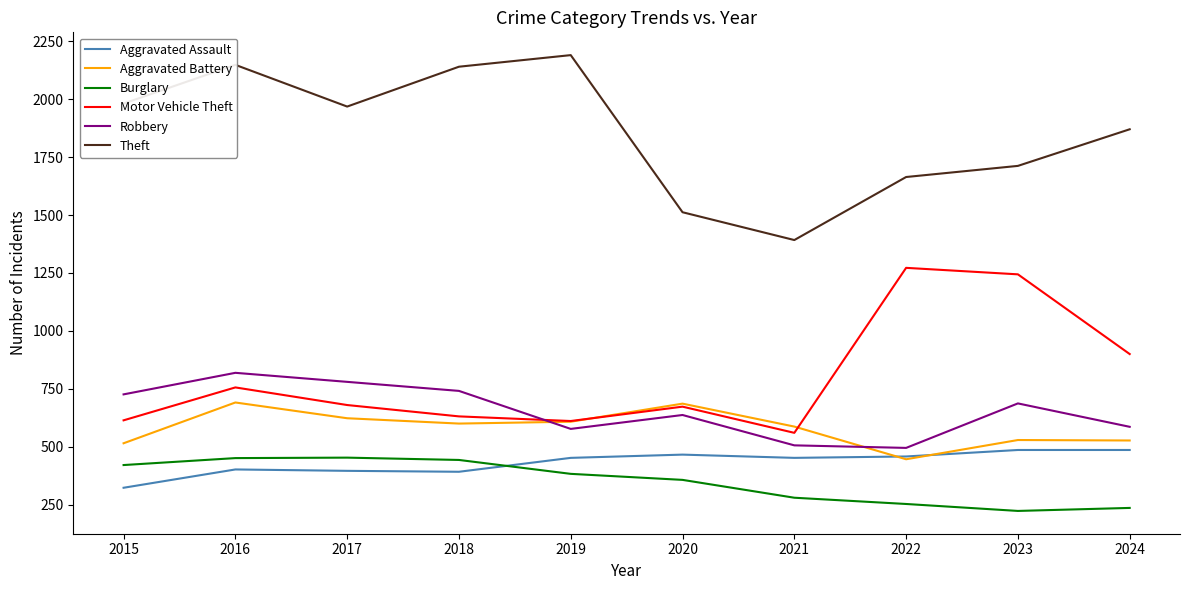

What is the spread (max minus min) of values at 2015?

1658